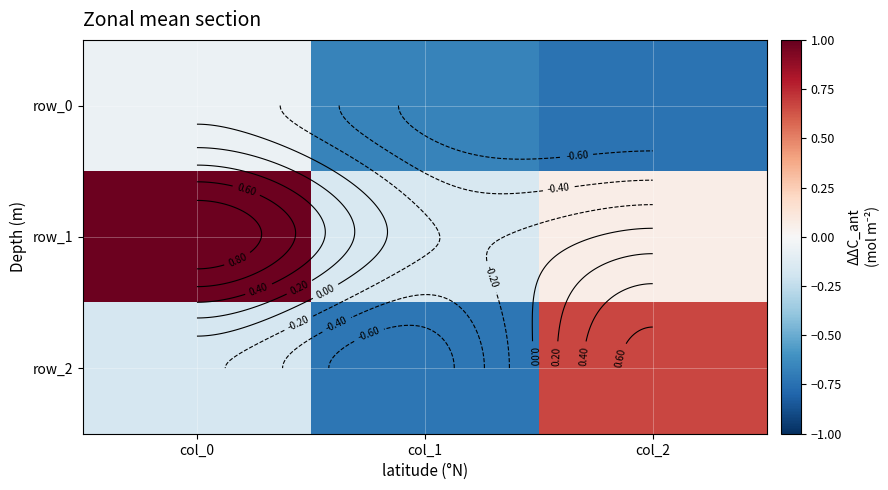

What is the difference between the maximum and second lowest values in the row_1 series?

0.9